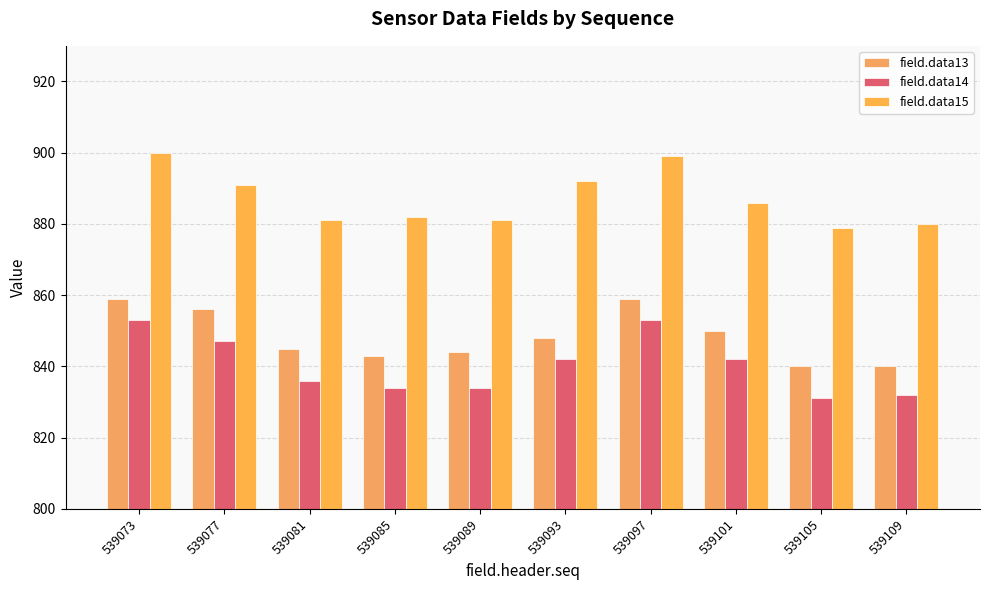

How many data points in field.data14 are less than 842?

5